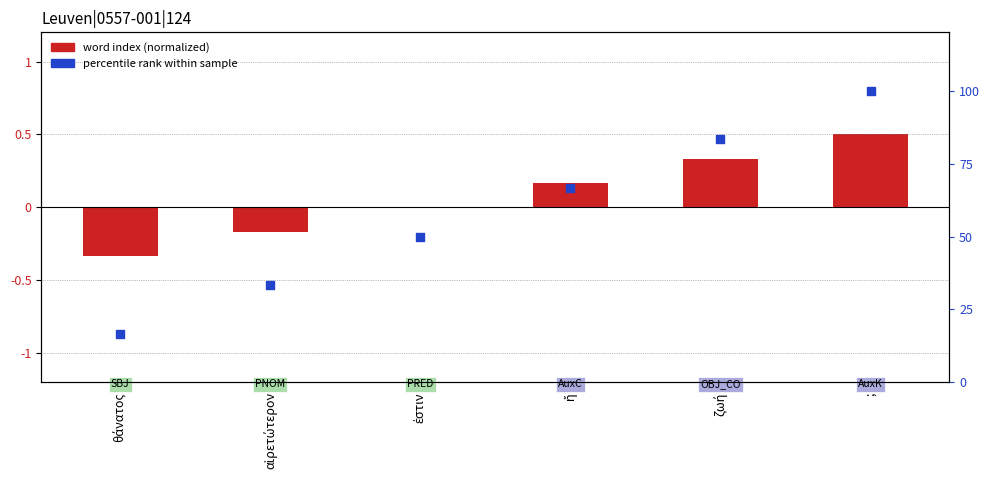

Which series has the largest total across all categories?

percentile rank within sample